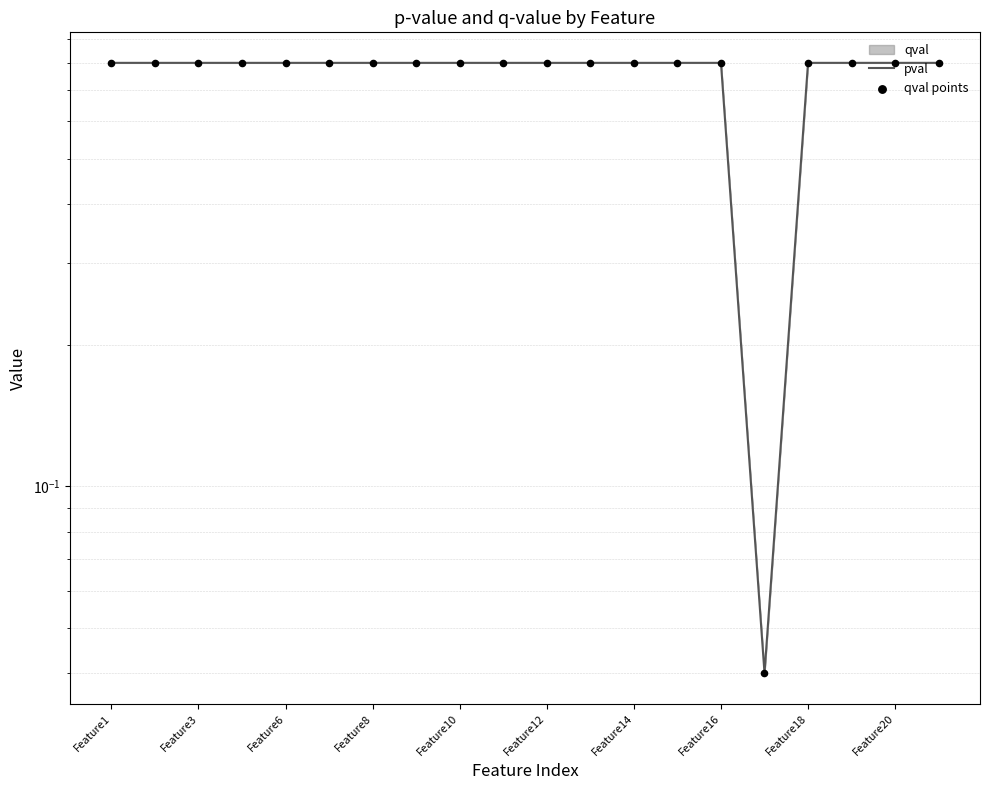

Which series contains the highest Y value?

pval